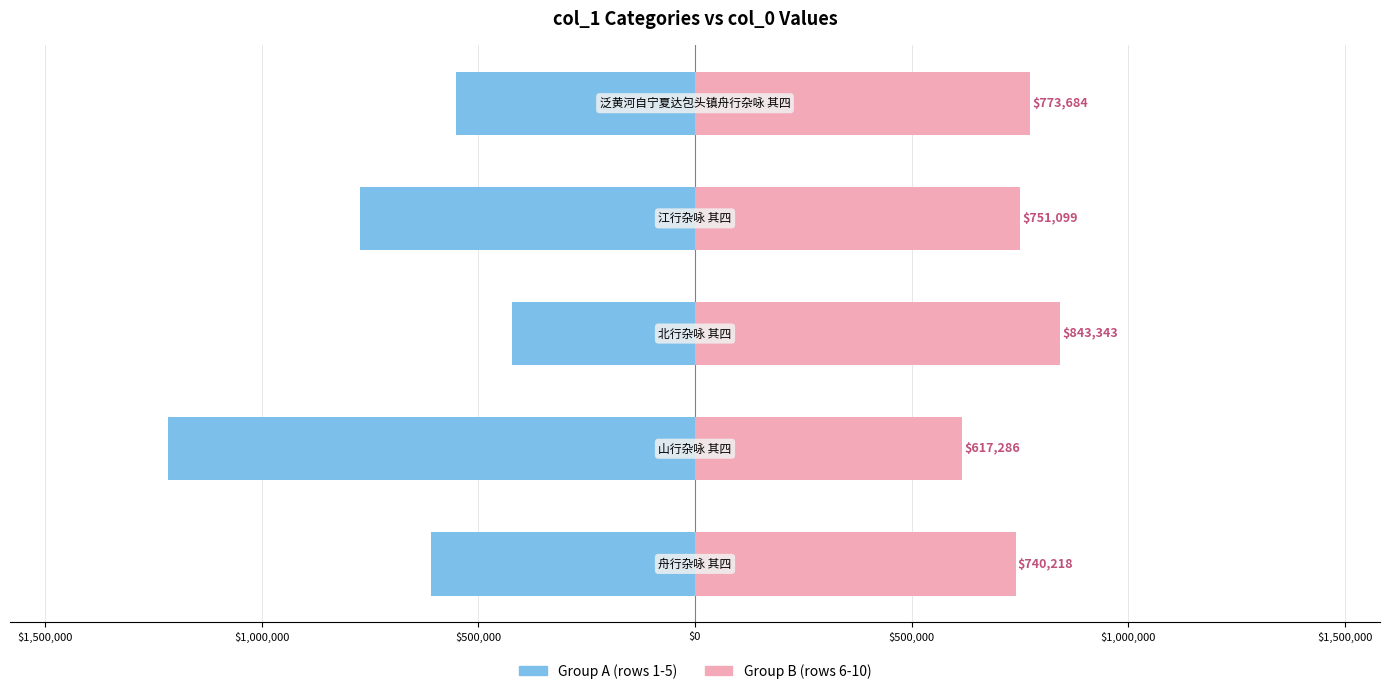

At how many categories does at least one series exceed -79223?

5